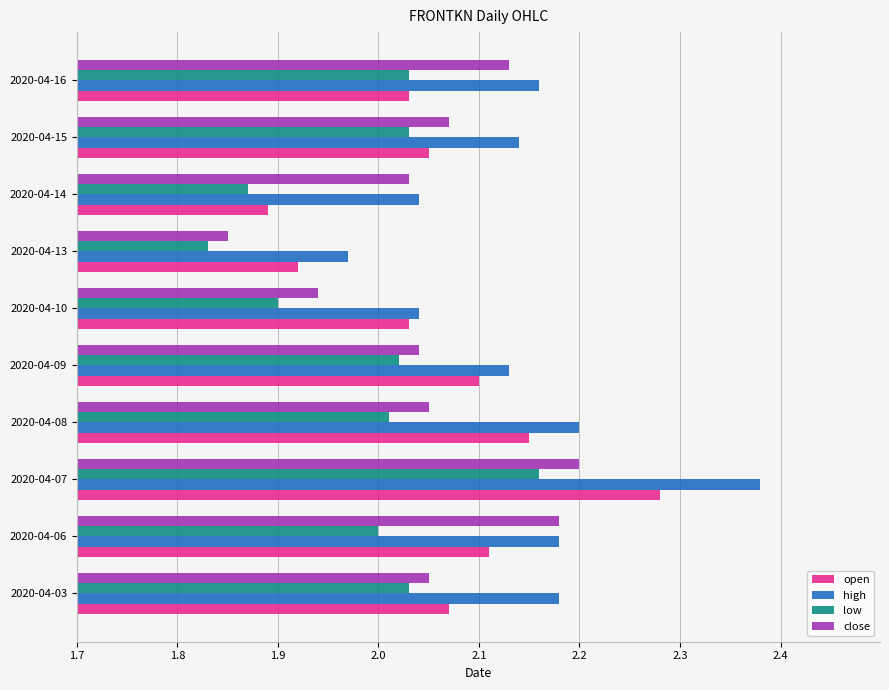

Which series changed the most between 2020-04-08 and 2020-04-10?

high